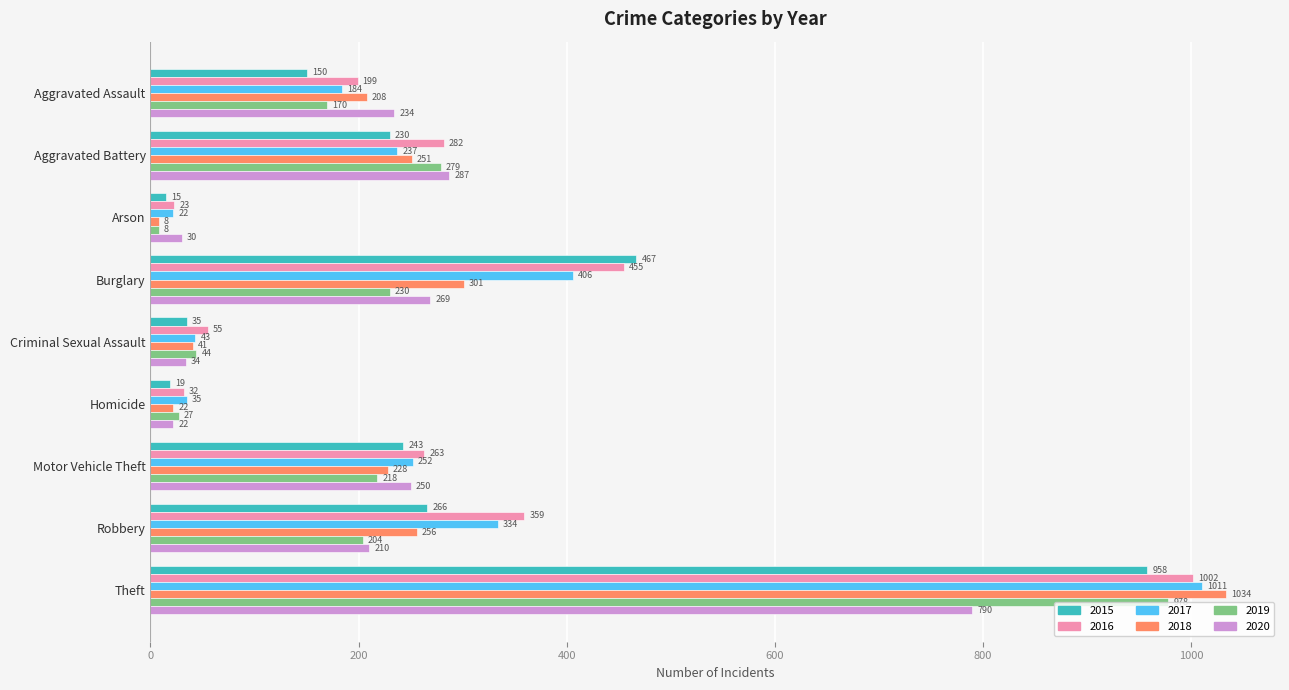

What is the total value across all series at Motor Vehicle Theft?

1454